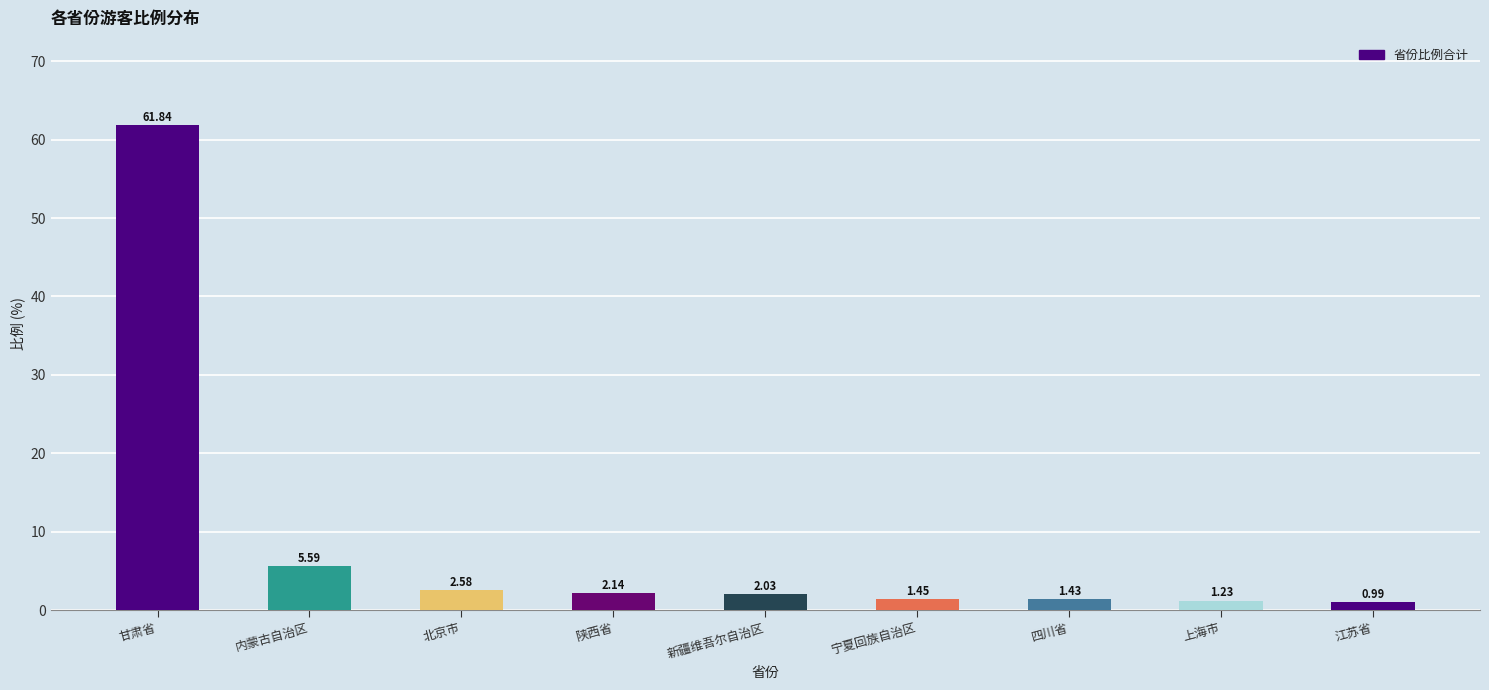

What is the difference between the second highest and minimum values?

4.6